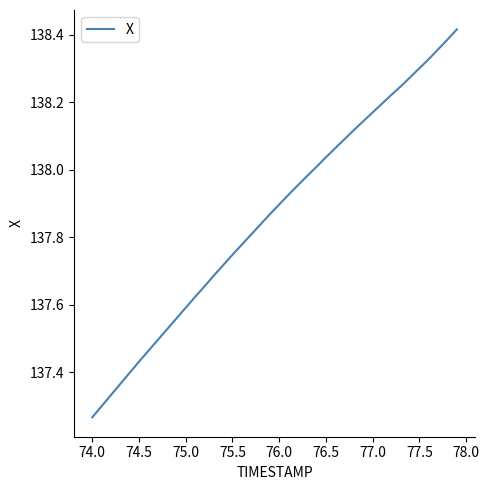

Does the chart display data point markers on the line(s)?

No